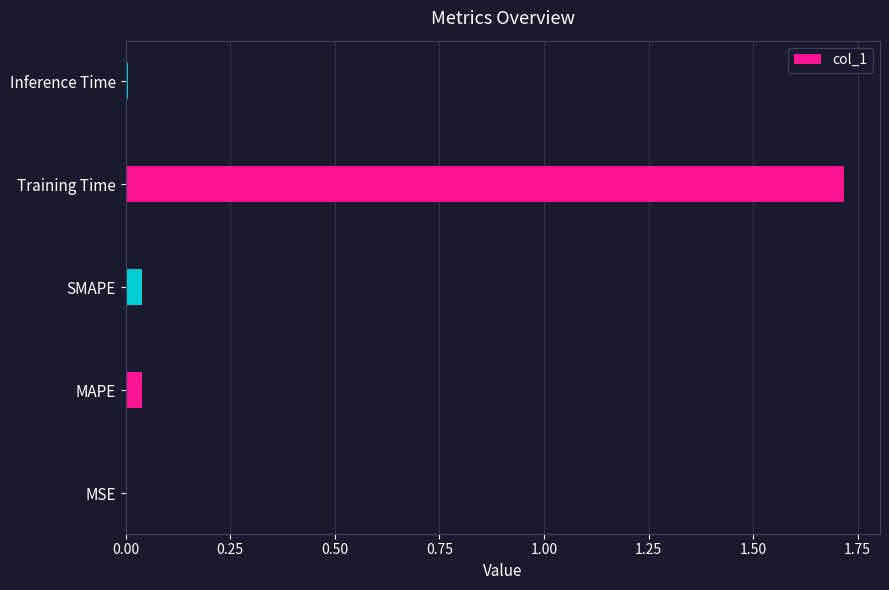

True or false: the data shows 2.8 at Training Time.

False